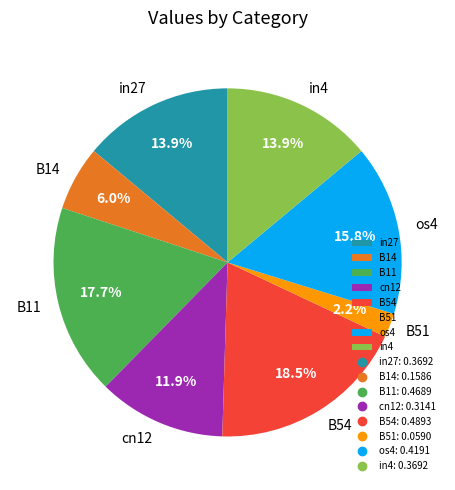

What is the largest slice in the pie chart?

B54